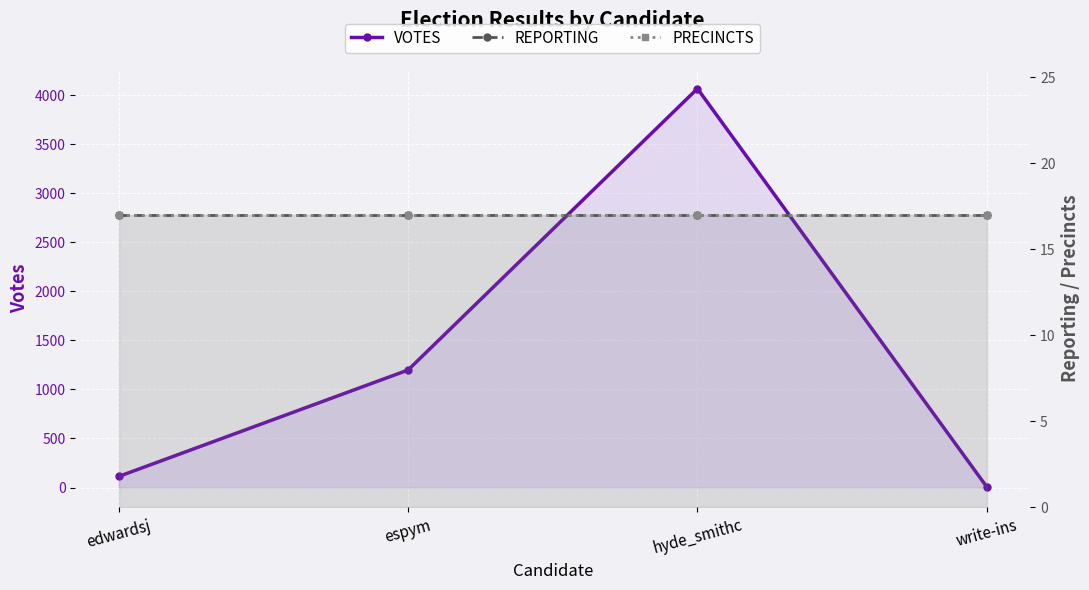

Reading left to right, extract all data points from this chart.

VOTES: 113	1198	4067	6
REPORTING: 17	17	17	17
PRECINCTS: 17	17	17	17